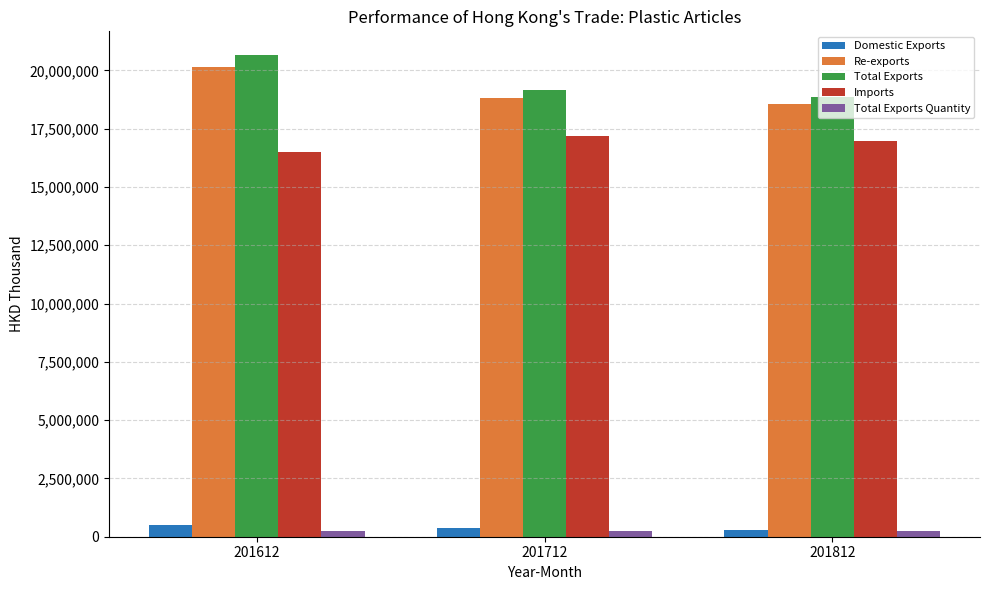

What are all the series names shown in the legend?

Domestic Exports, Re-exports, Total Exports, Imports, Total Exports Quantity